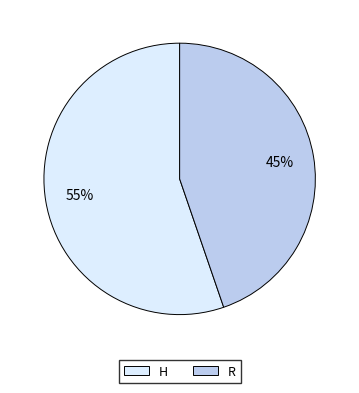

Does any single category account for the majority?

Yes